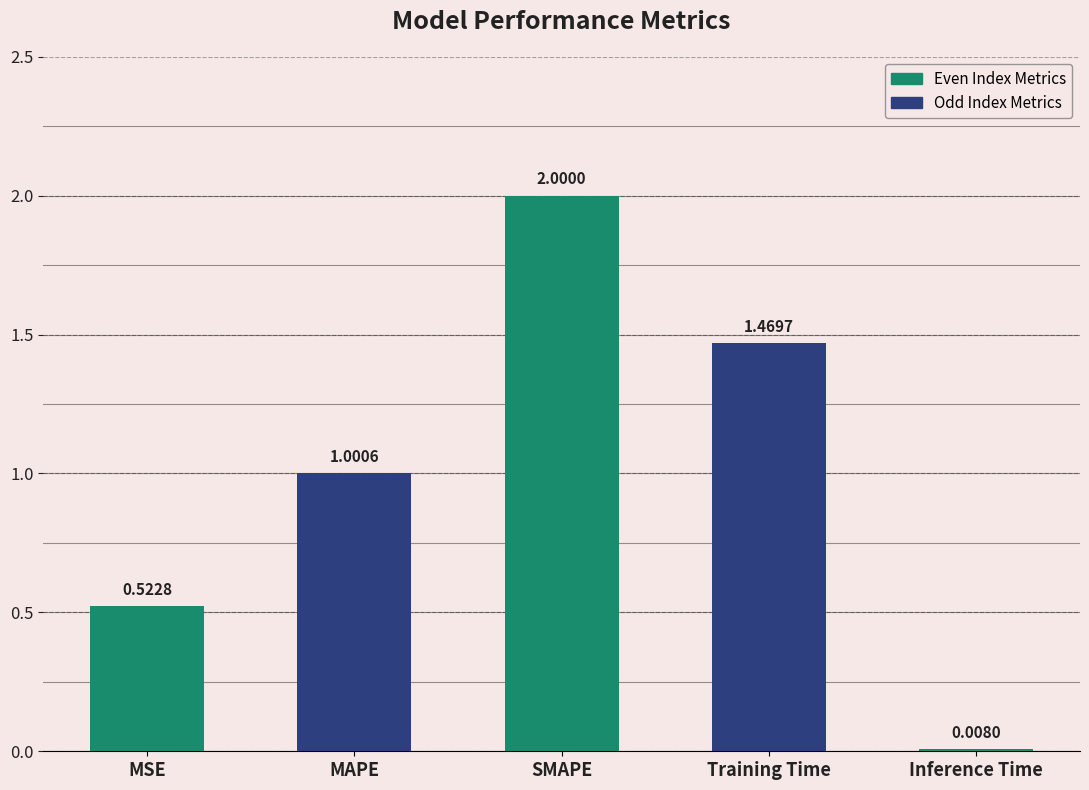

How many data points does each series have?

5